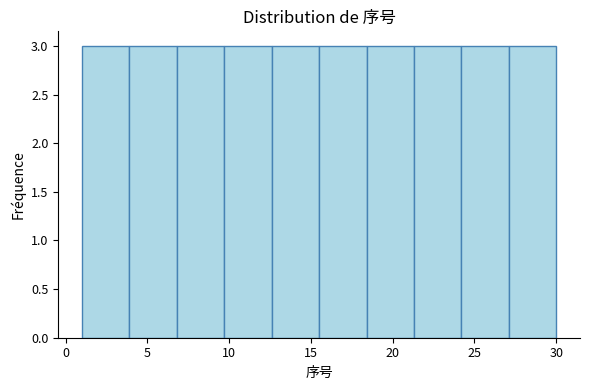

Reading left to right, list every bar in this chart as the range it spans on the x-axis followed by its height. Neither the bar edges nor the heights are printed on the chart, so give them approximately, as read against the axes.

1.0 to 3.9: 3
3.9 to 6.8: 3
6.8 to 9.7: 3
9.7 to 12.6: 3
12.6 to 15.5: 3
15.5 to 18.4: 3
18.4 to 21.3: 3
21.3 to 24.2: 3
24.2 to 27.1: 3
27.1 to 30.0: 3